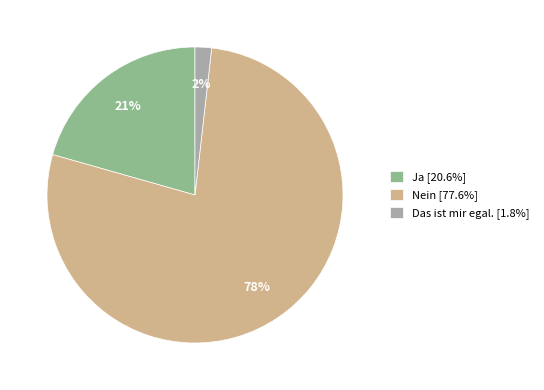

How many slices are in this pie chart?

3